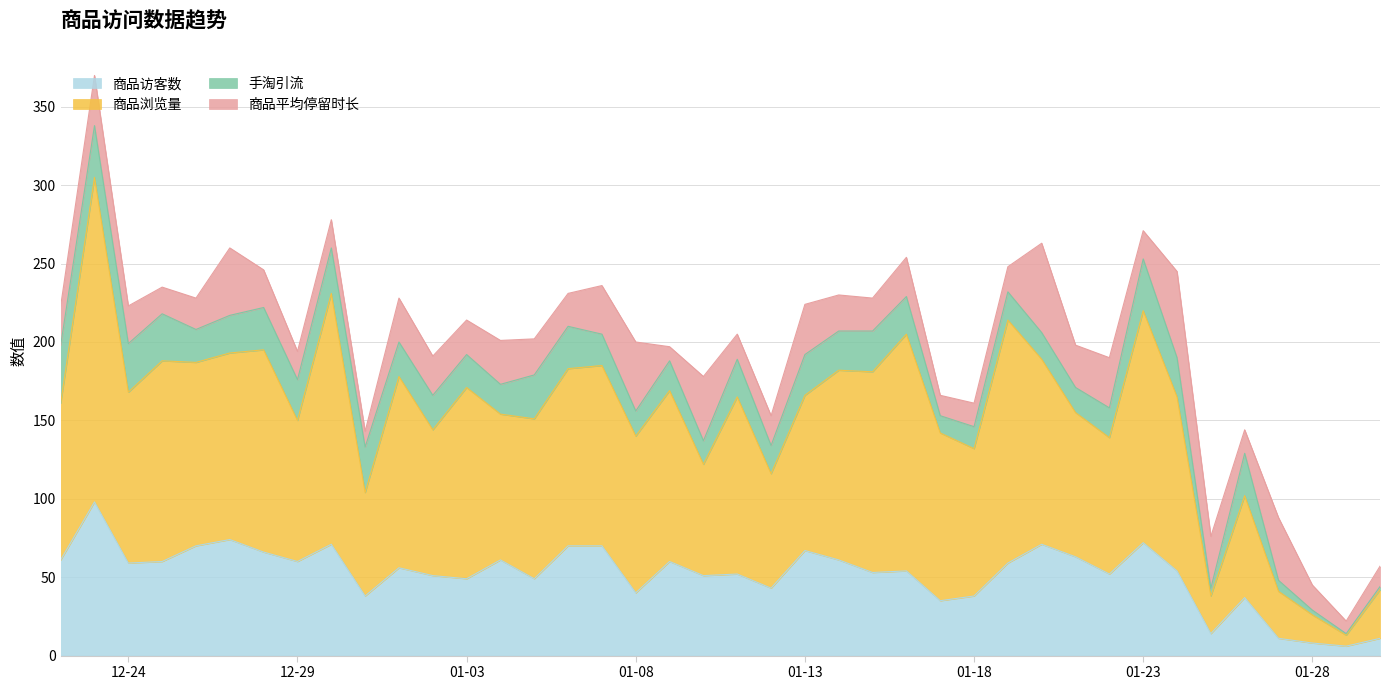

What position from the right is 2019-01-16?

15